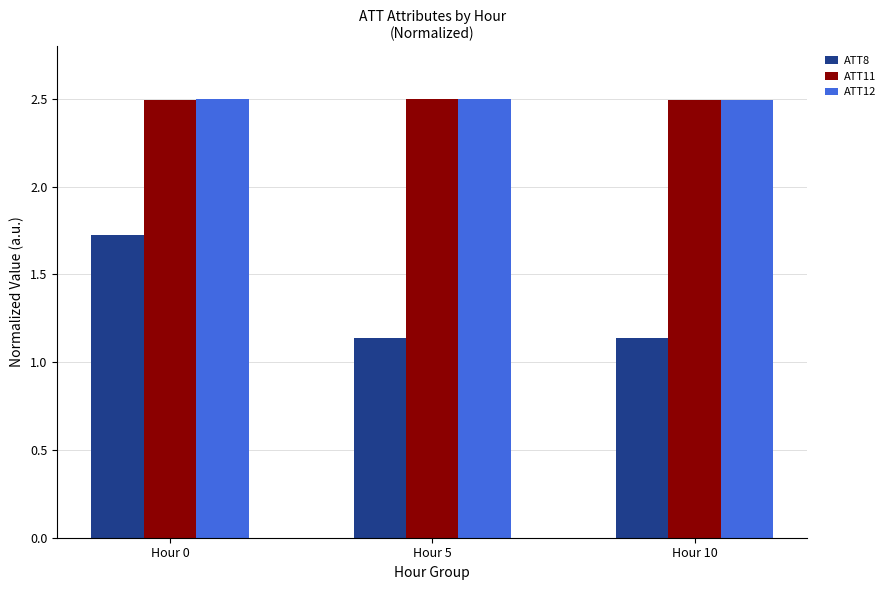

True or false: ATT12 has a value of 2.5 at Hour 0.

True